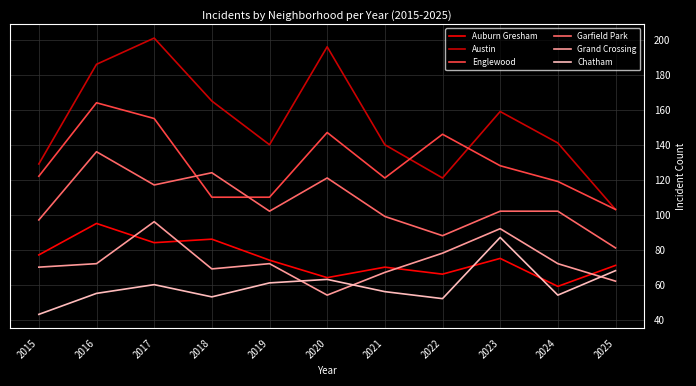

How many lines are shown in the chart?

6